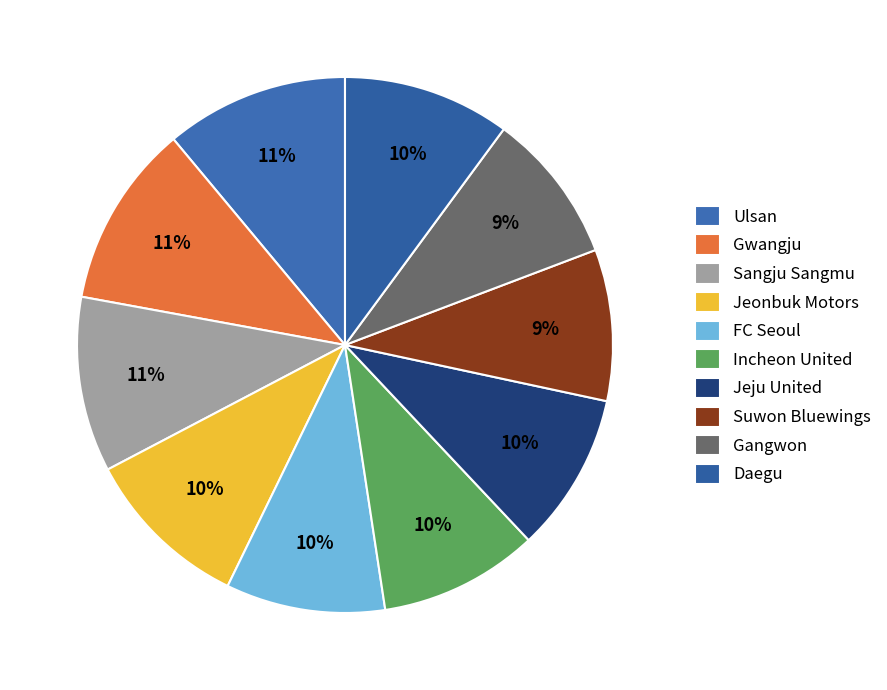

How many slices are in this pie chart?

10